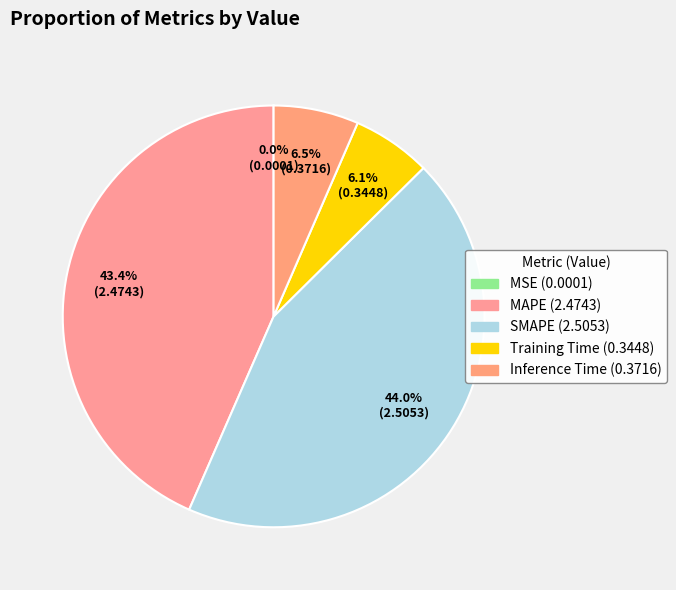

Combined, do MAPE and SMAPE account for over 50%?

Yes